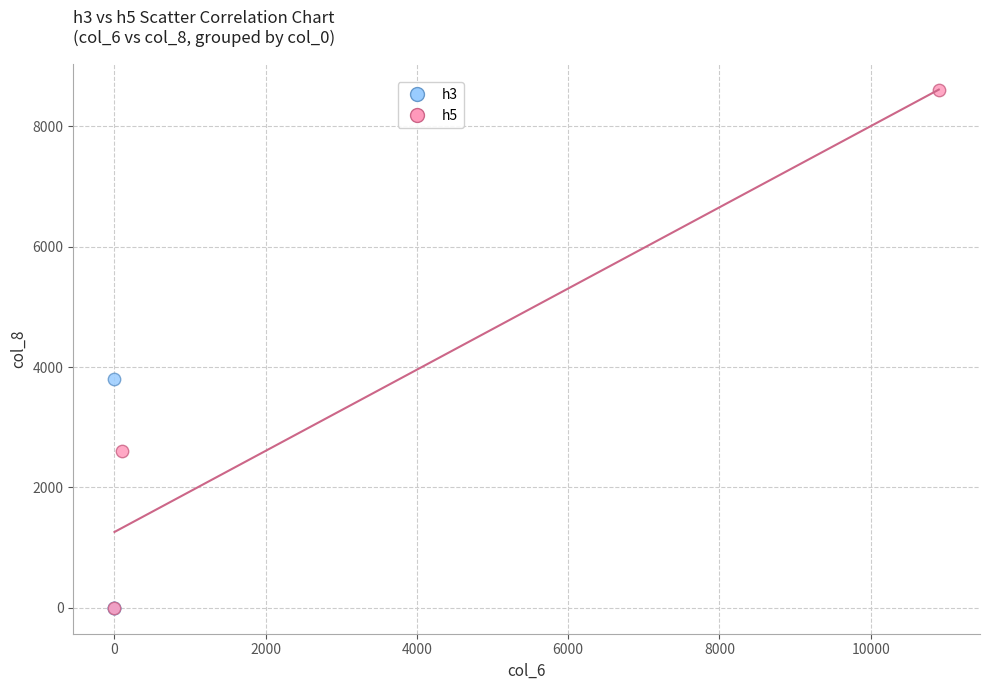

Which series contains the highest Y value?

h5